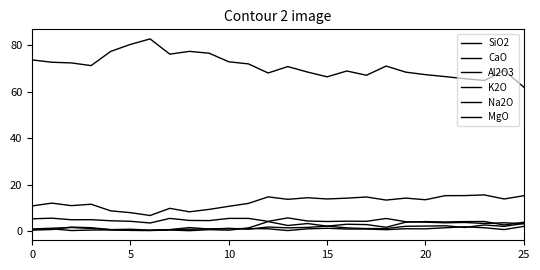

True or false: Na2O and SiO2 cross at least once.

False